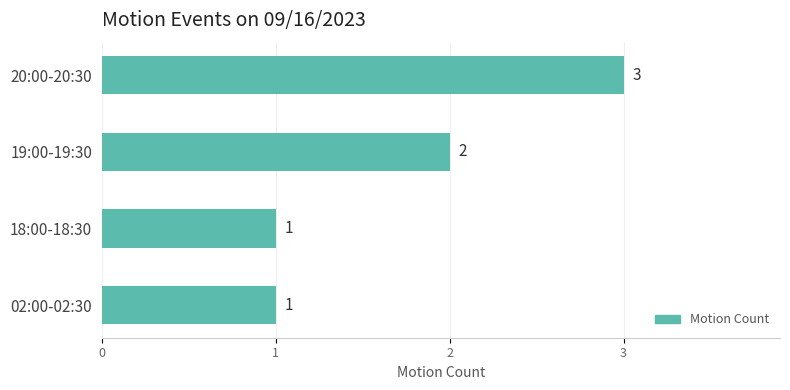

True or false: the data shows 1 at 02:00-02:30.

True